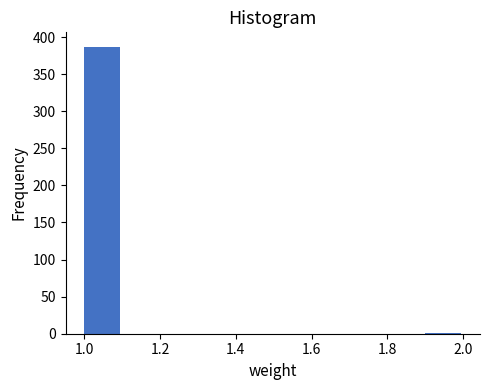

What is the height of the bar covering 1.0 to 1.1 on the x-axis? The values are not printed on the chart, so give them approximately, as read against the axis.

385